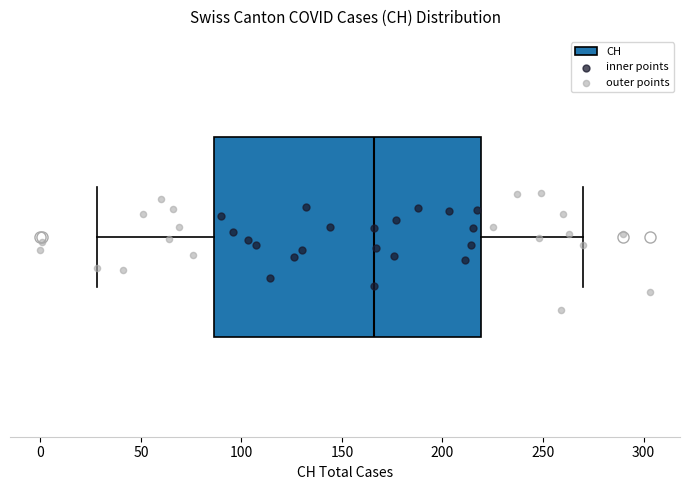

Read this box plot against the x-axis: the position of the median line, the range covered by the box, and the ends of both whiskers. The values are not printed on the chart, so give them approximately, as read against the axis.

median 165, box 85 to 220, whiskers 30 to 270